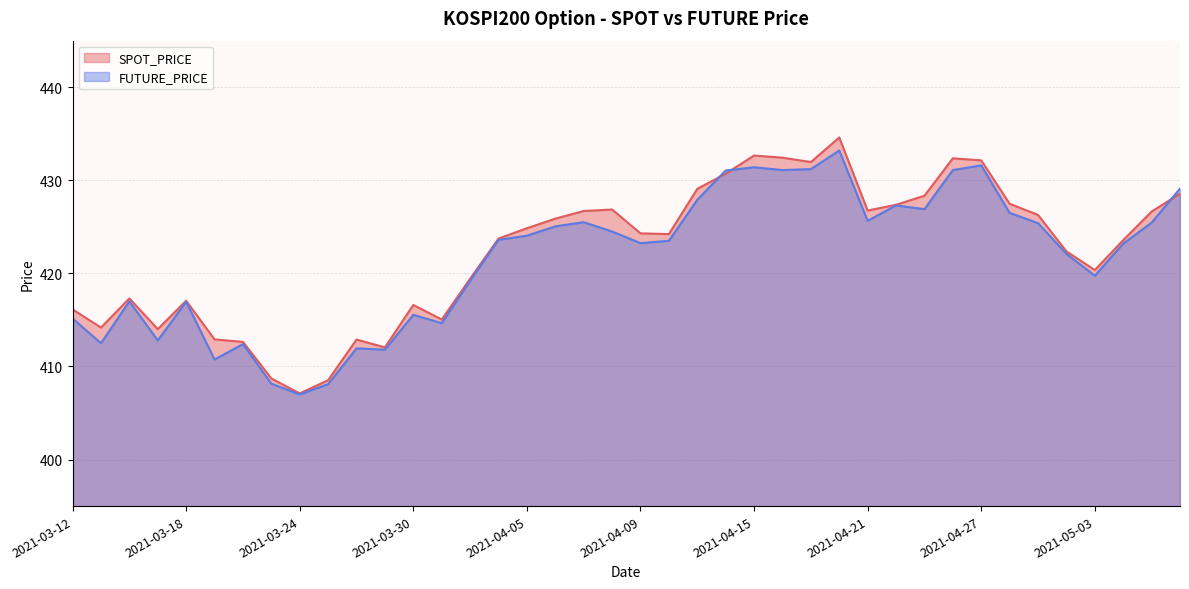

Reading right to left, transcribe all the data shown in this chart.

SPOT_PRICE: 428.6	426.6	423.6	420.4	422.4	426.3	427.5	432.1	432.4	428.3	427.4	426.8	434.6	432.0	432.4	432.7	430.7	429.1	424.2	424.3	426.9	426.7	425.9	424.9	423.7	419.4	415.0	416.6	412.1	412.9	408.5	407.1	408.7	412.6	412.9	417.1	414.0	417.3	414.2	416.1
FUTURE_PRICE: 429.1	425.4	423.2	419.8	422.1	425.4	426.5	431.6	431.1	426.9	427.3	425.6	433.2	431.2	431.1	431.4	431.1	427.9	423.5	423.2	424.5	425.5	425.1	424.1	423.6	419.2	414.6	415.6	411.8	411.9	408.1	407.0	408.1	412.4	410.8	416.9	412.8	417.0	412.5	415.1